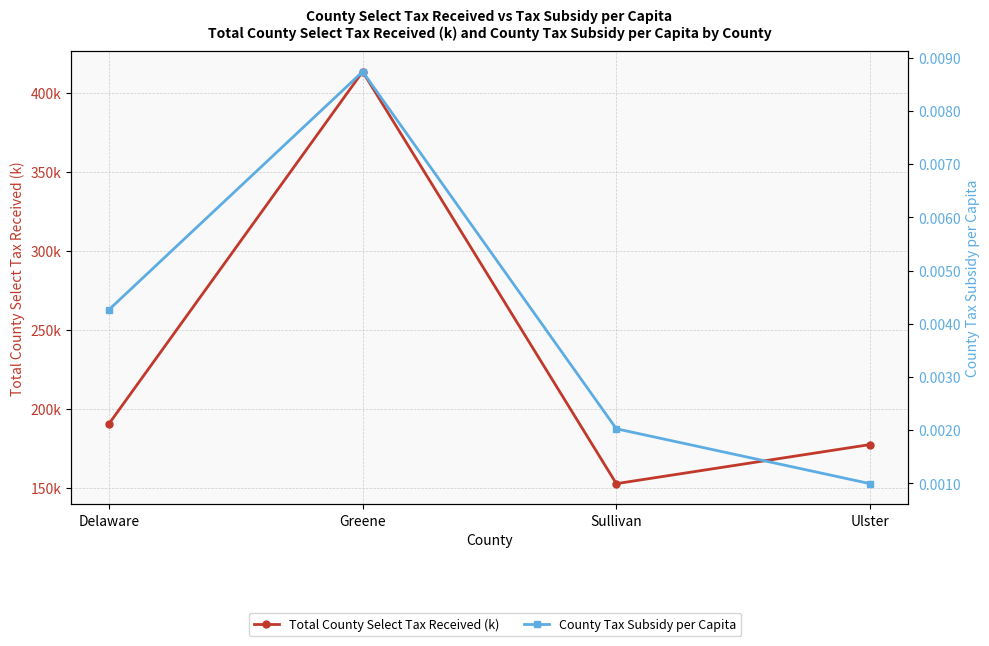

The value of County Tax Subsidy per Capita at Greene is 0.0. True or false?

True